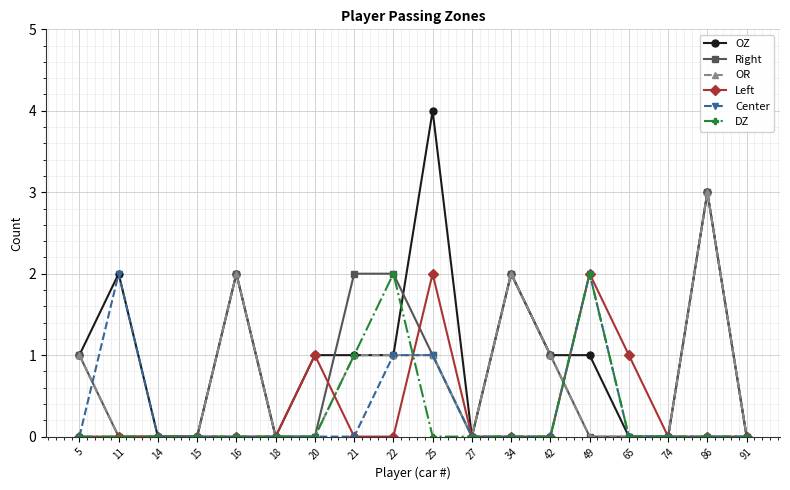

Which series has the widest spread of values?

OZ